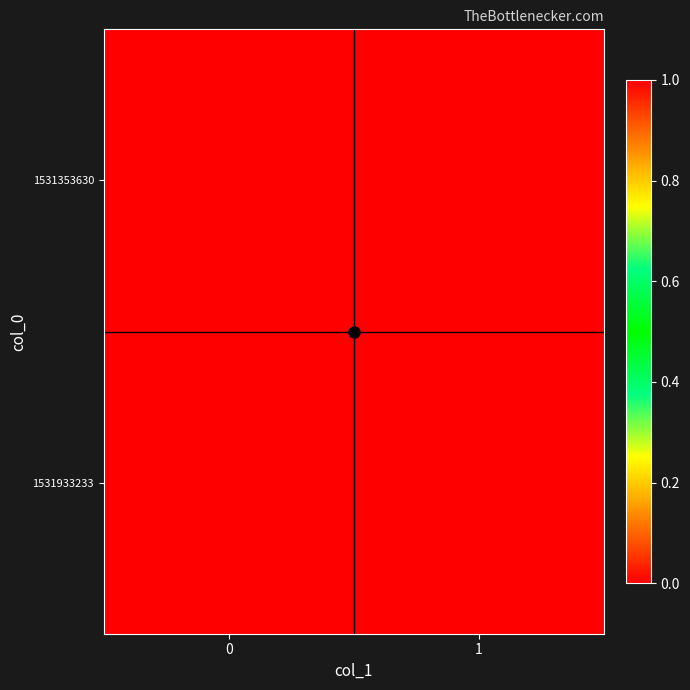

Reading left to right, what are all the values shown in this chart?

row_0: 0=0	1=0
row_1: 0=1	1=0